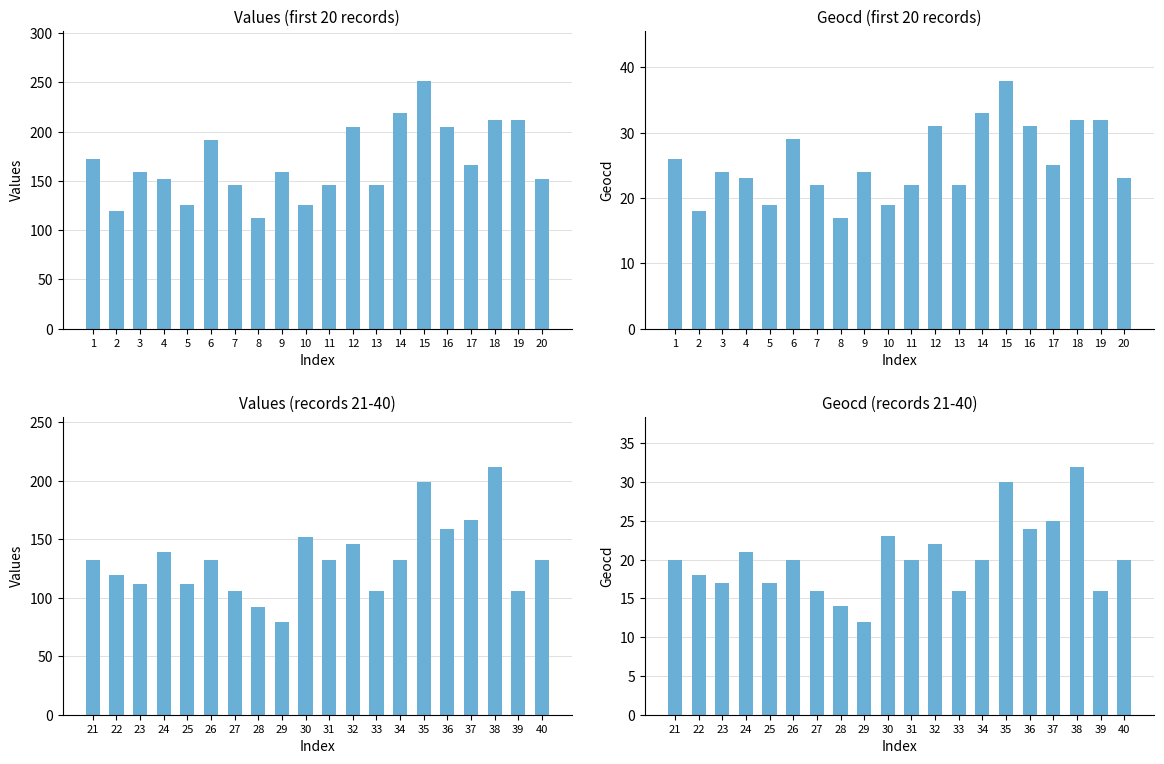

How many bars are there in each group?

4